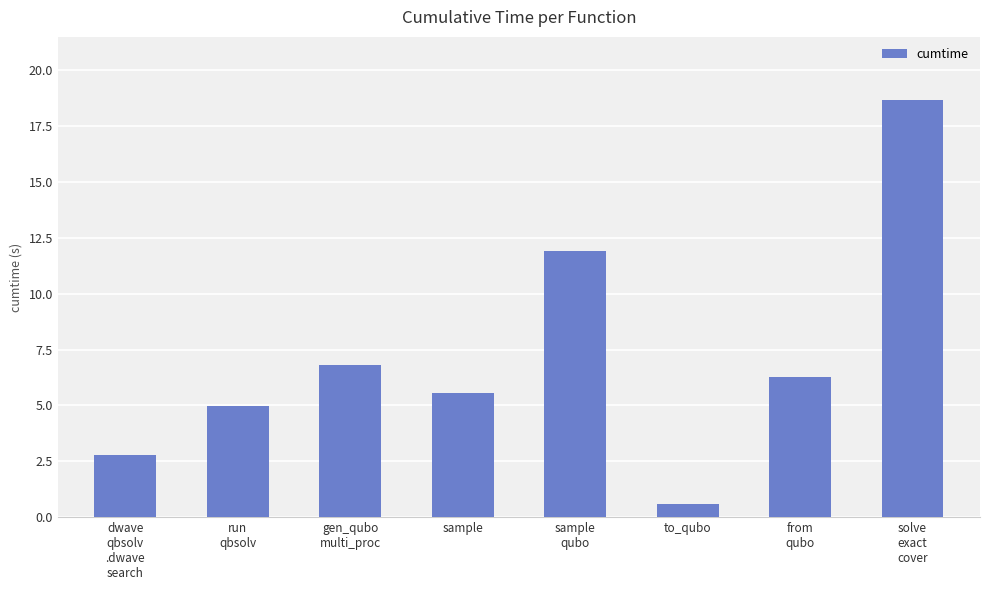

Does the chart contain any negative values?

No